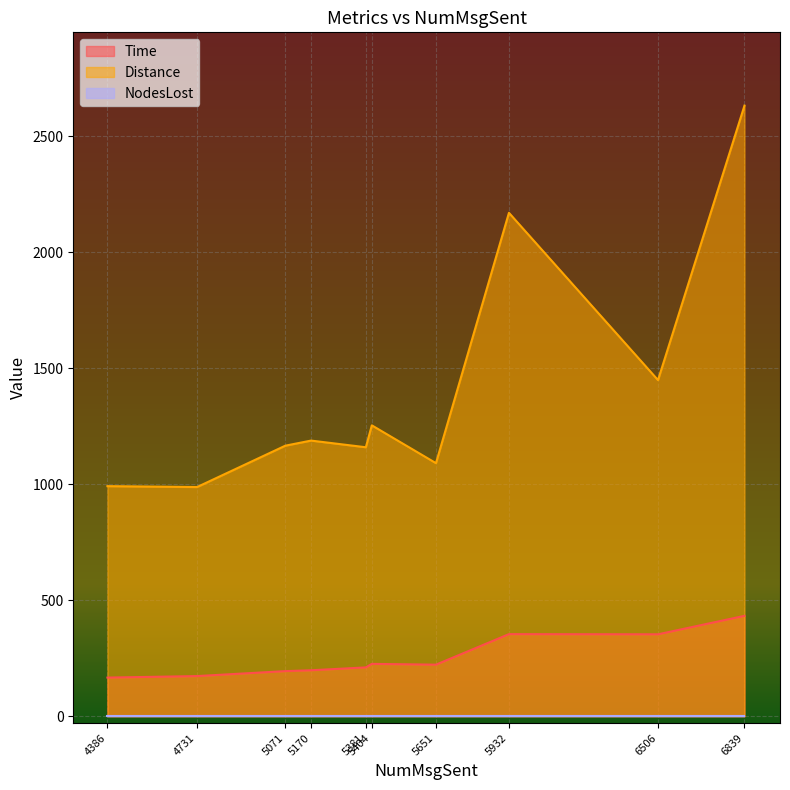

True or false: Distance has more than 0 interior local peaks.

True